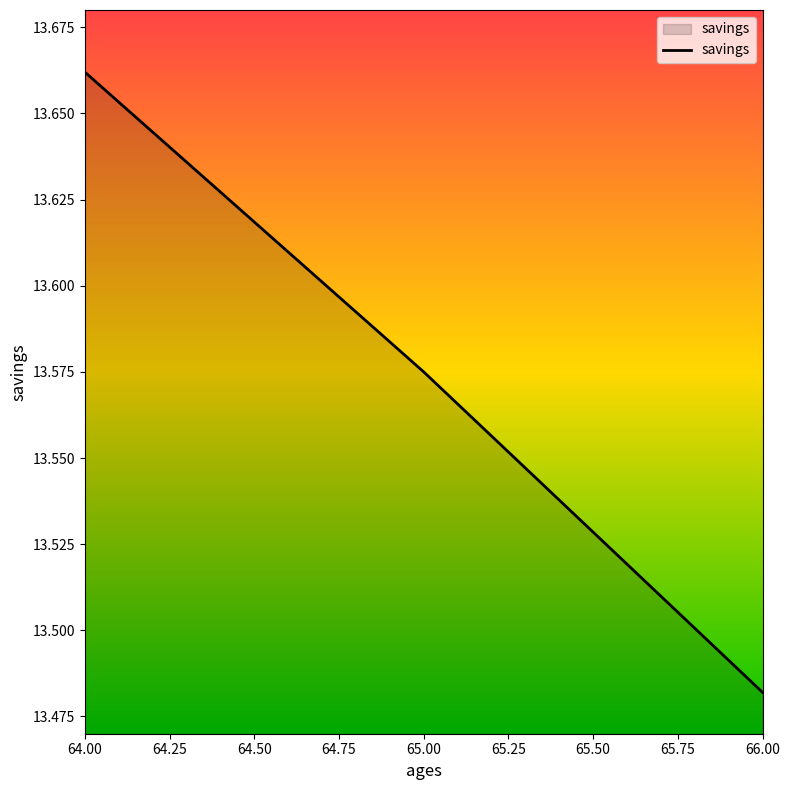

At which category does the chart reach its minimum across all series?

66.00